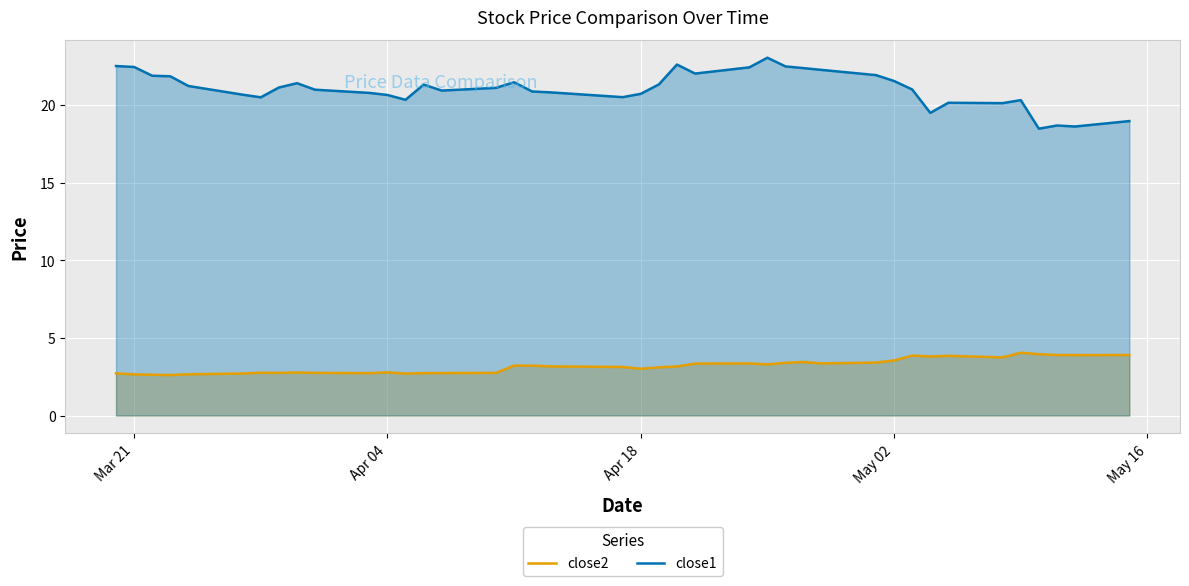

How many lines are shown in the chart?

2